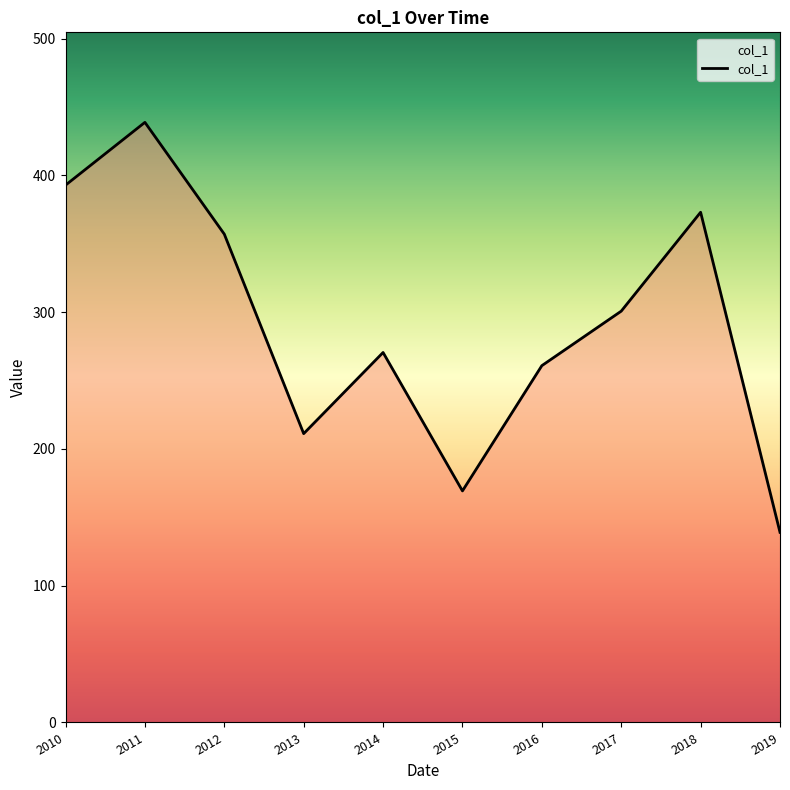

What is the greatest value displayed?

438.9